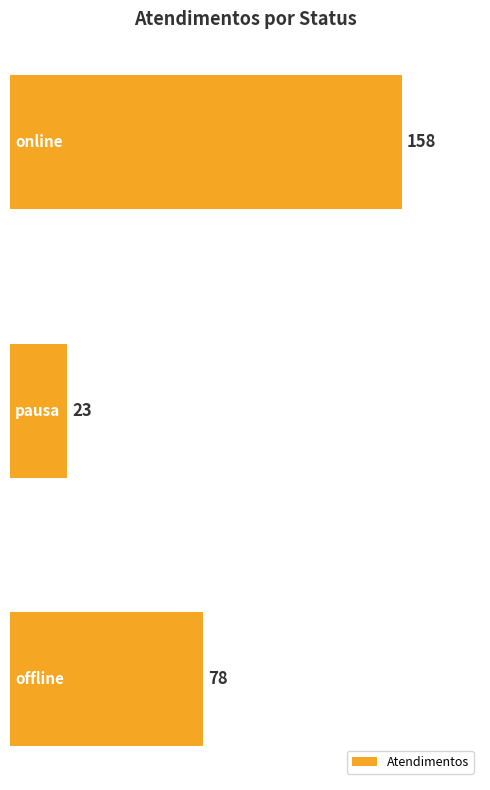

What is the smallest value displayed?

23